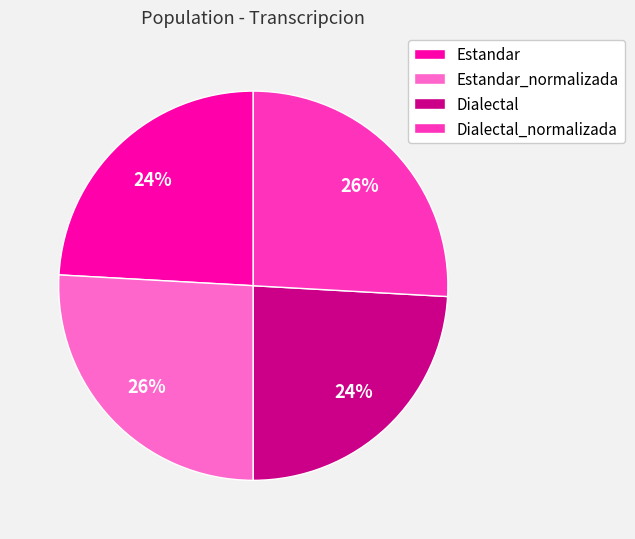

To the nearest percent, what percentage of the pie is Estandar_normalizada?

26%